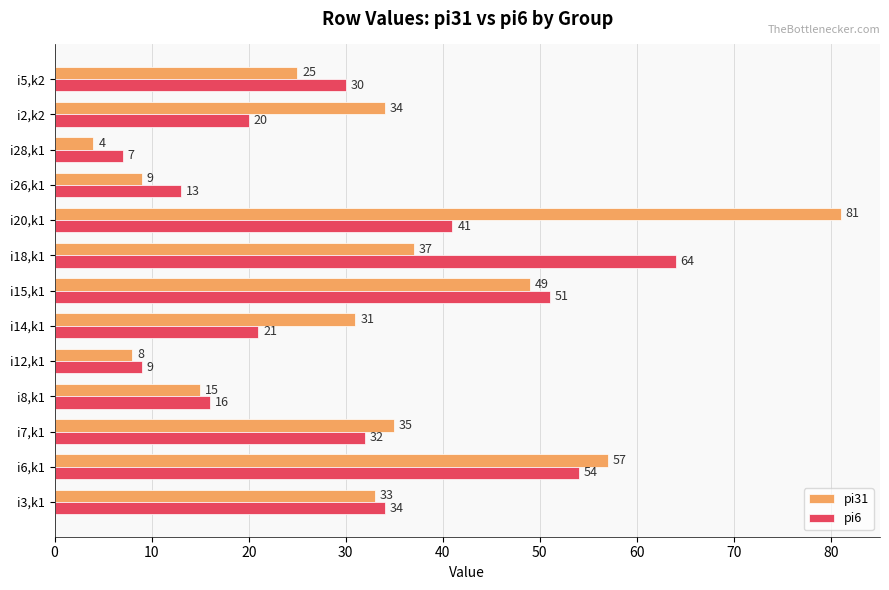

Which series has the largest total across all categories?

pi31